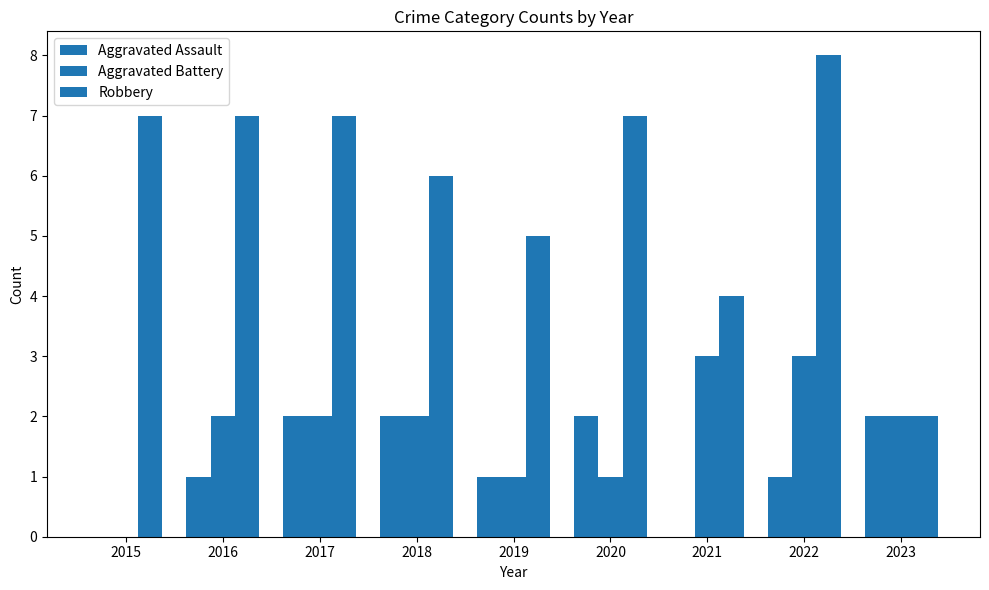

Count the number of data series in this chart.

3